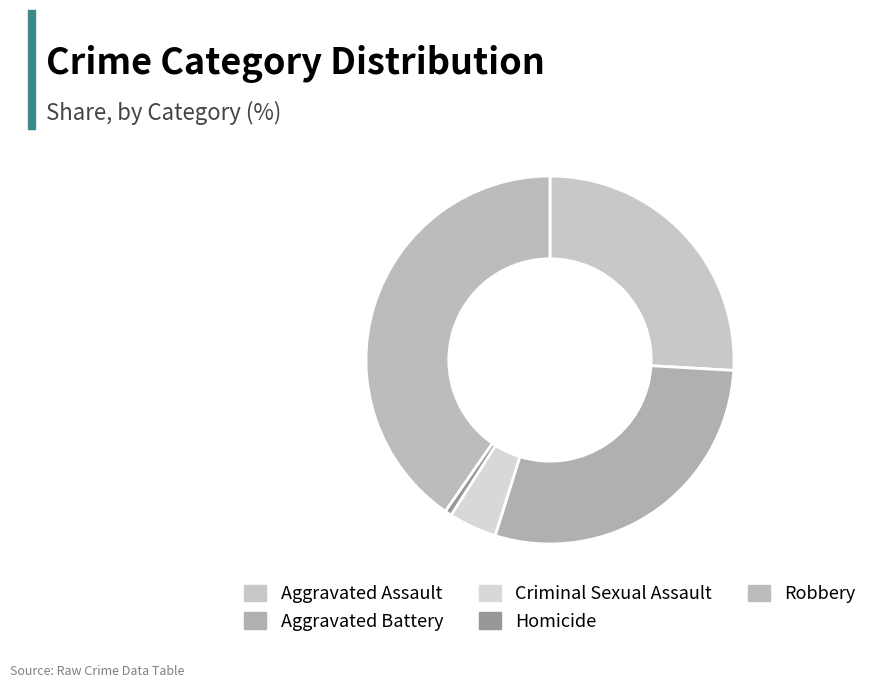

How many segments does this pie chart have?

5